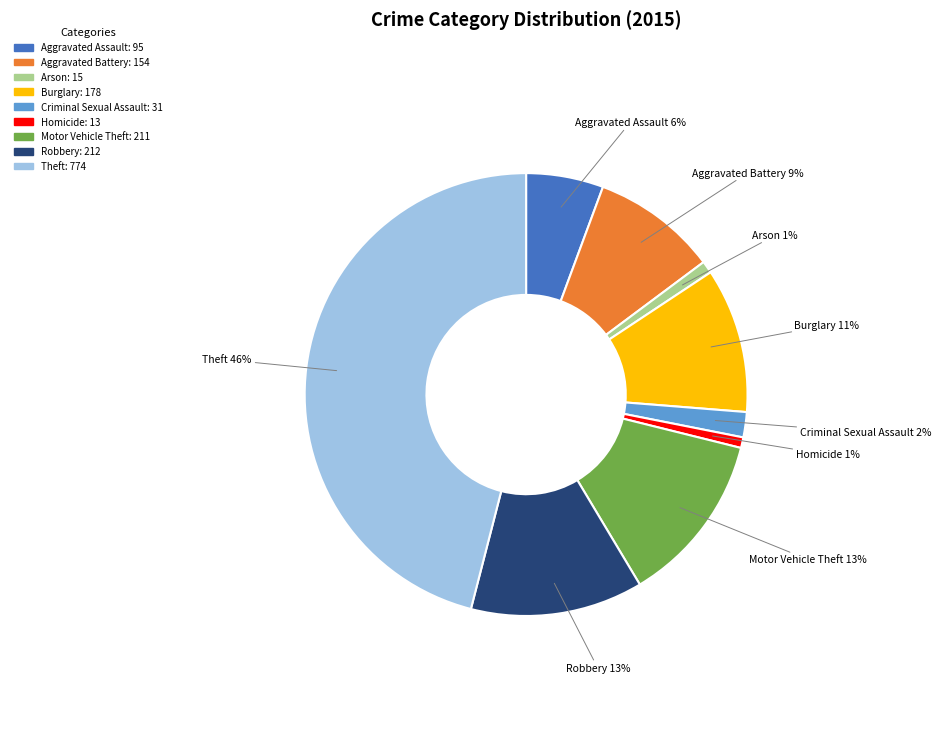

Does any single category account for the majority?

No